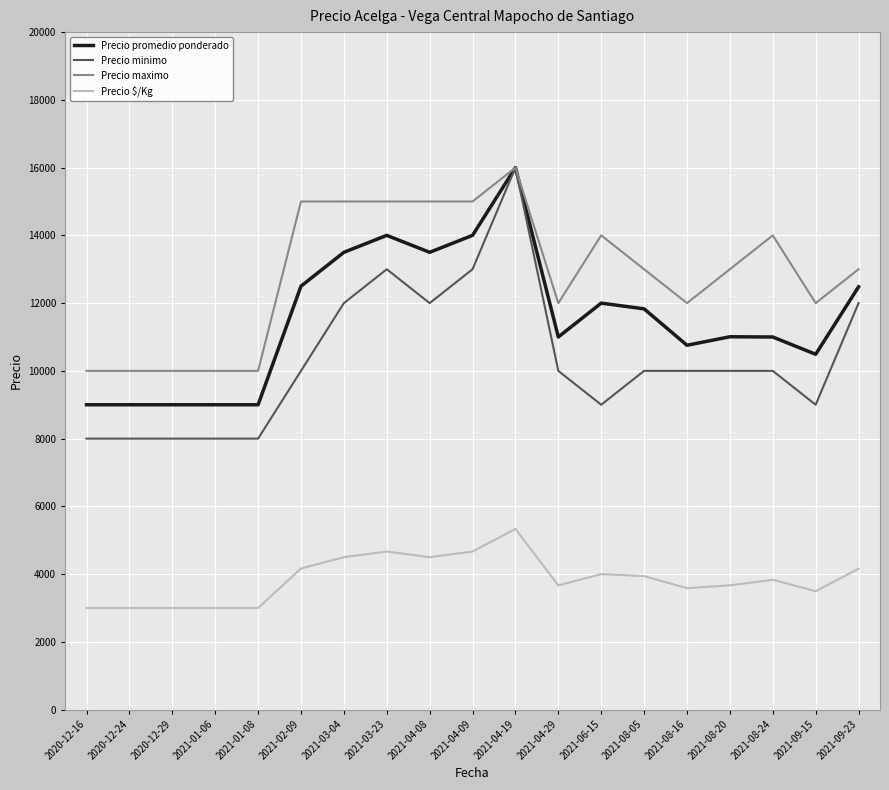

Is the value of Precio promedio ponderado at 2021-04-19 greater than the value of Precio maximo at 2021-04-29?

Yes